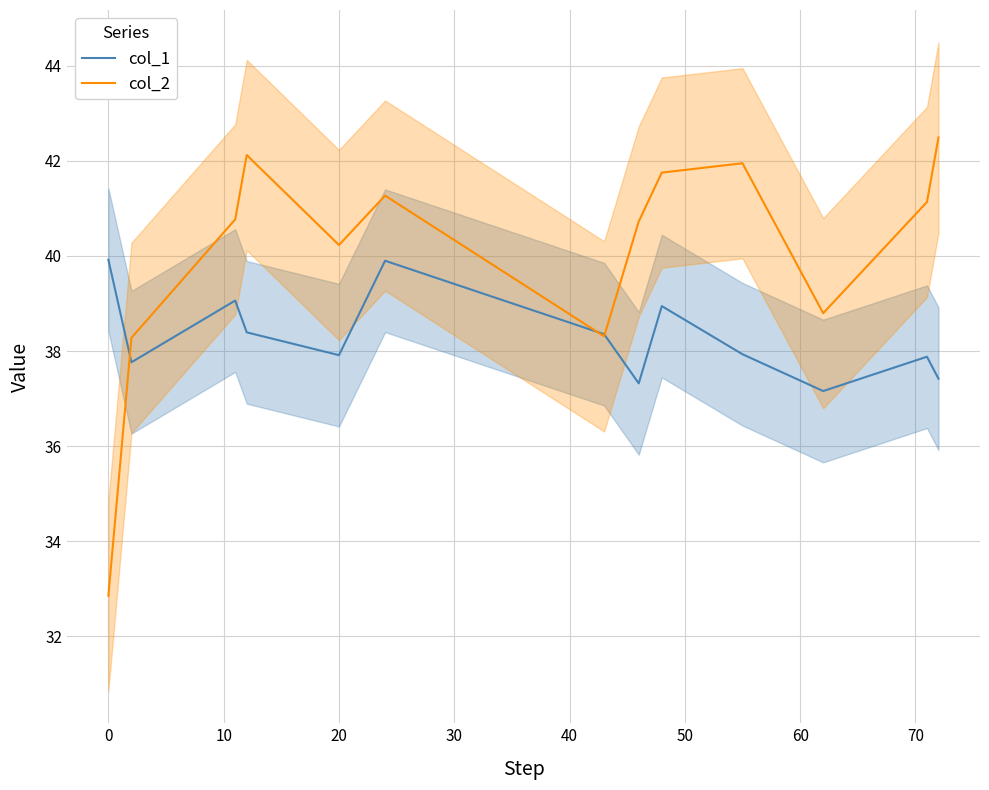

What is the minimum value shown in the chart?

32.9